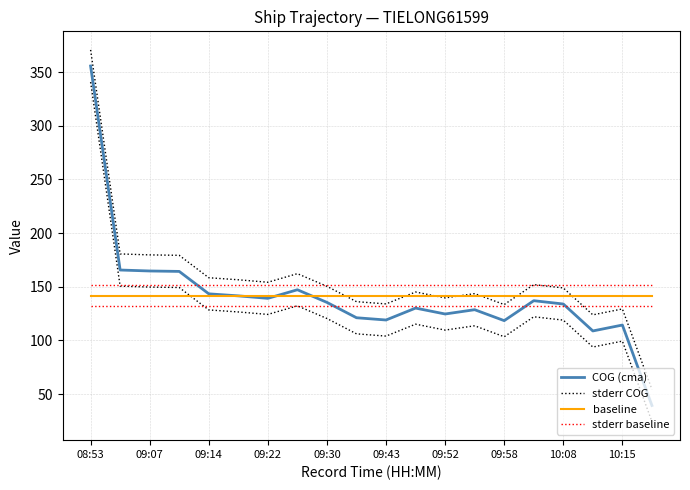

Count the number of categories in the chart.

20